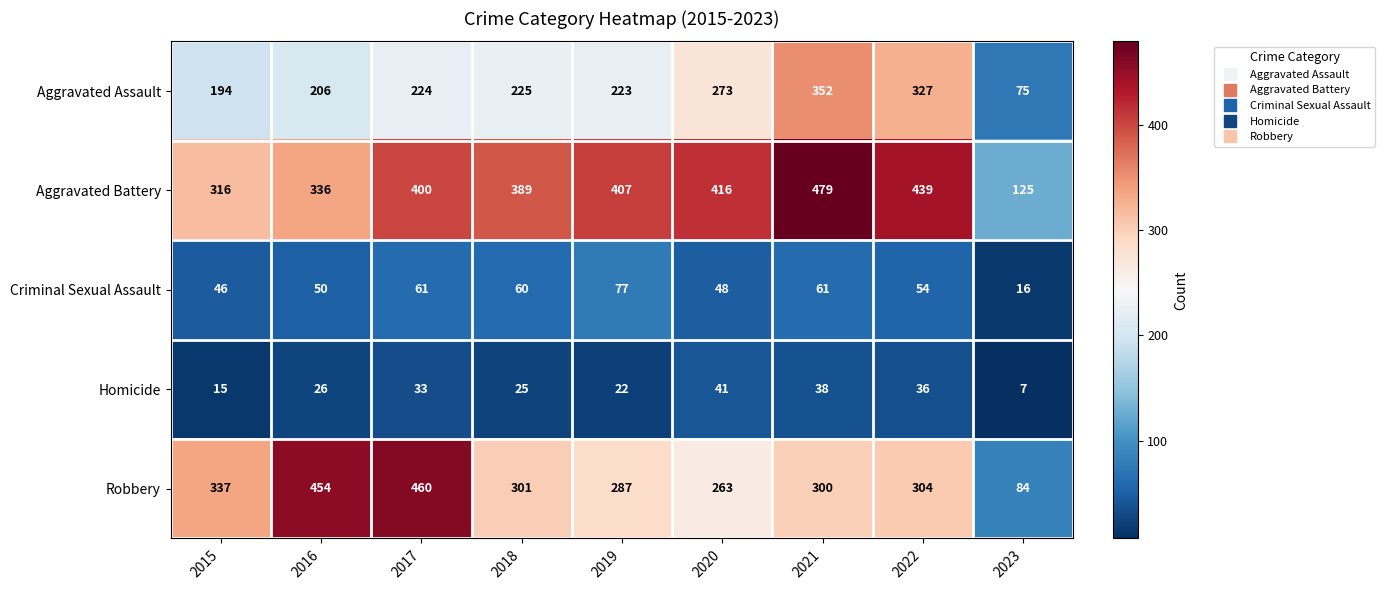

What is the approximate value of Aggravated Assault at 2017?

224